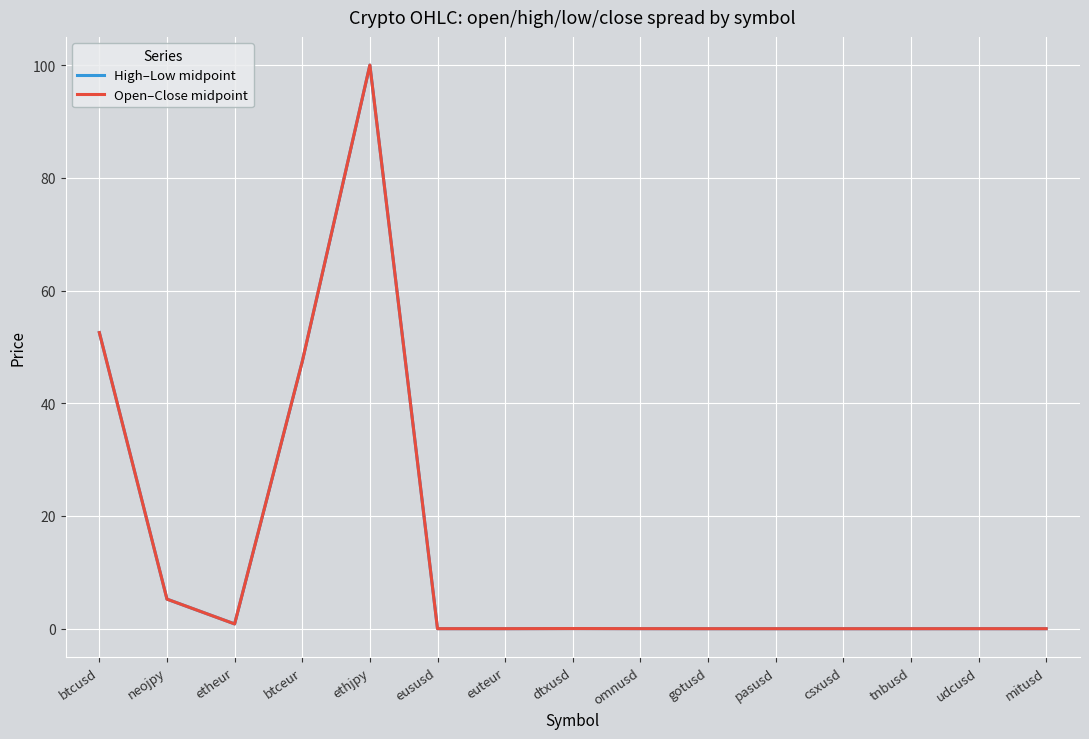

What is the difference between the maximum and minimum values in the High–Low midpoint series?

100.0